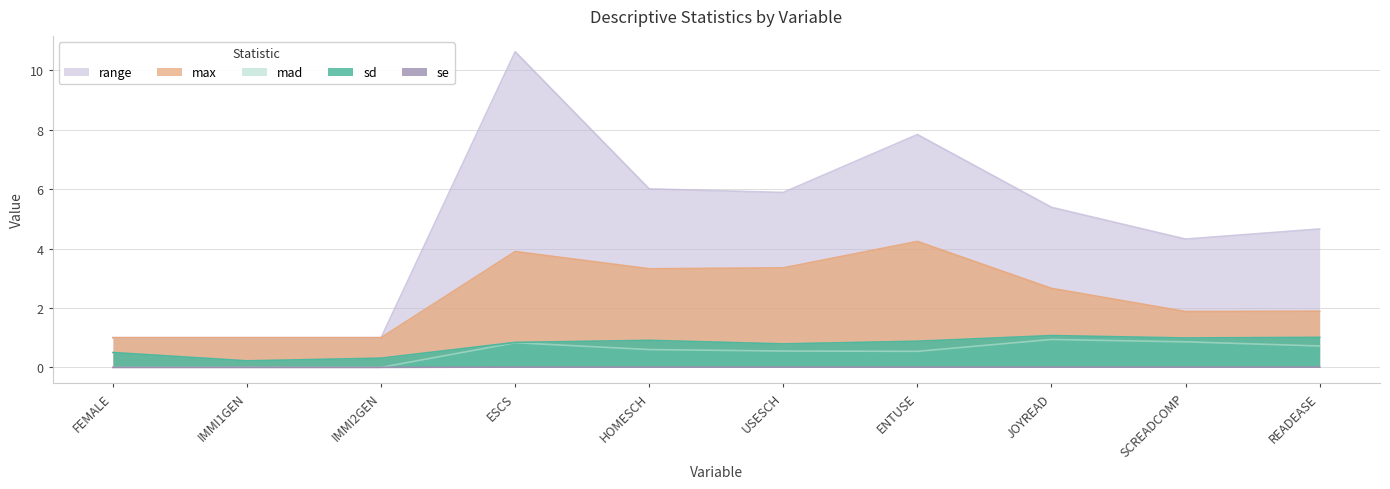

True or false: range has a value of 7.1 at JOYREAD.

False